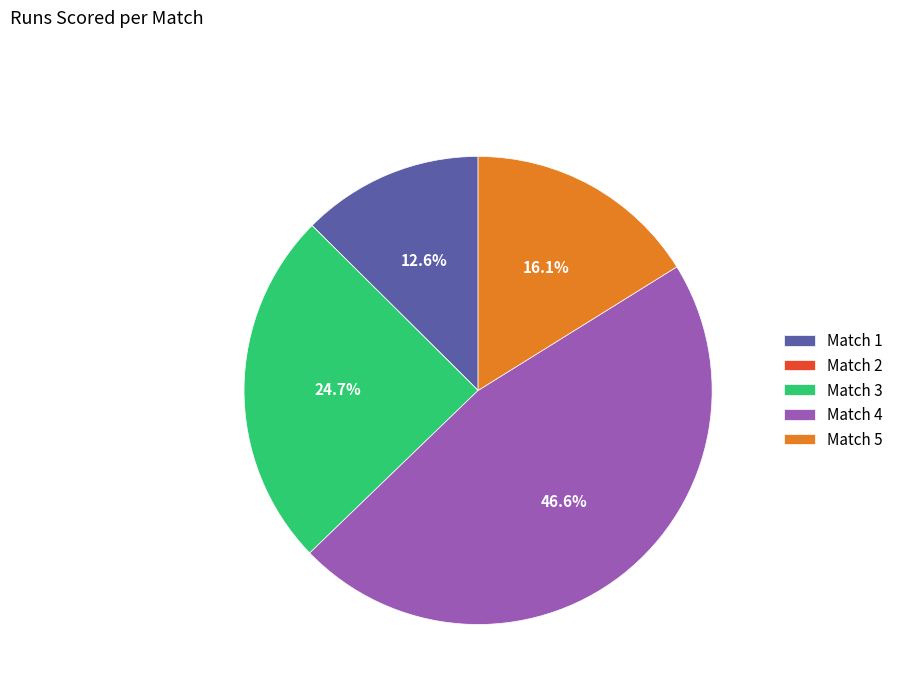

Is there any slice that represents more than half of the pie?

No